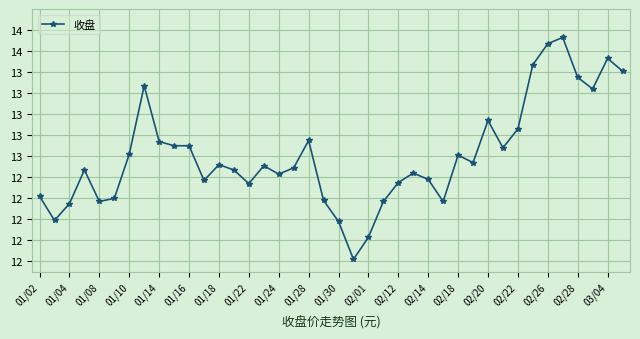

What is the difference between the maximum and minimum values?

2.1